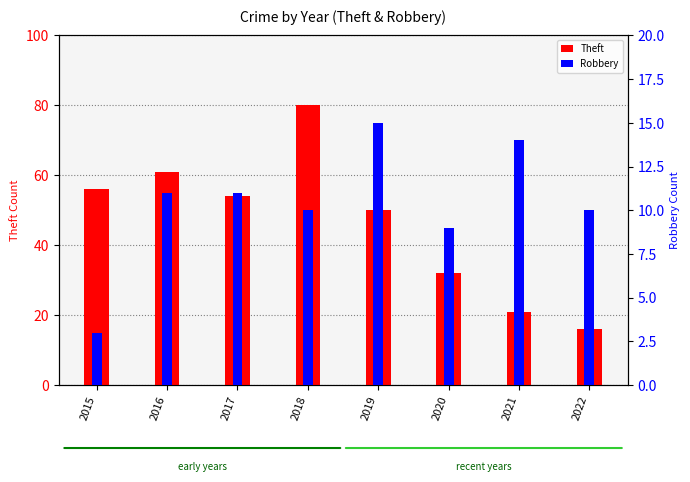

What is the smallest value displayed?

3